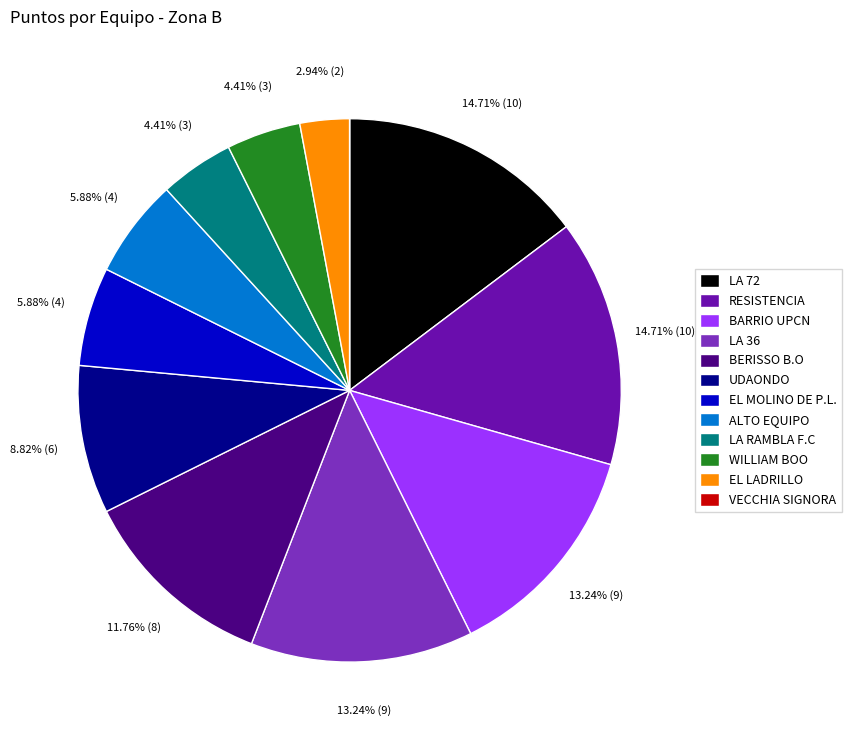

Which has a higher value, UDAONDO or WILLIAM BOO?

UDAONDO